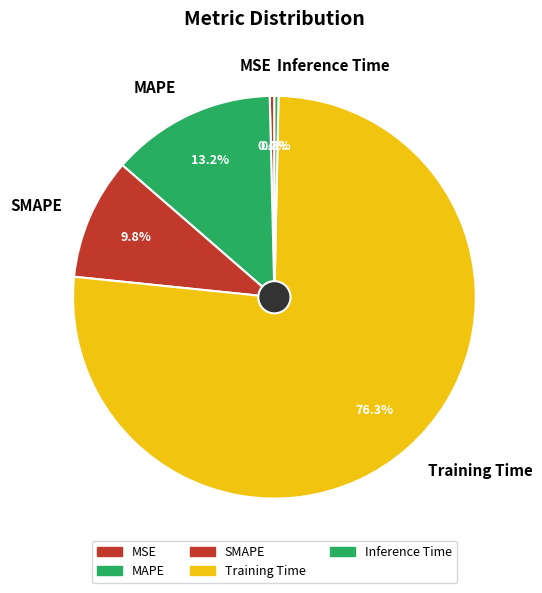

Is it true that Inference Time is 10% of the pie?

False